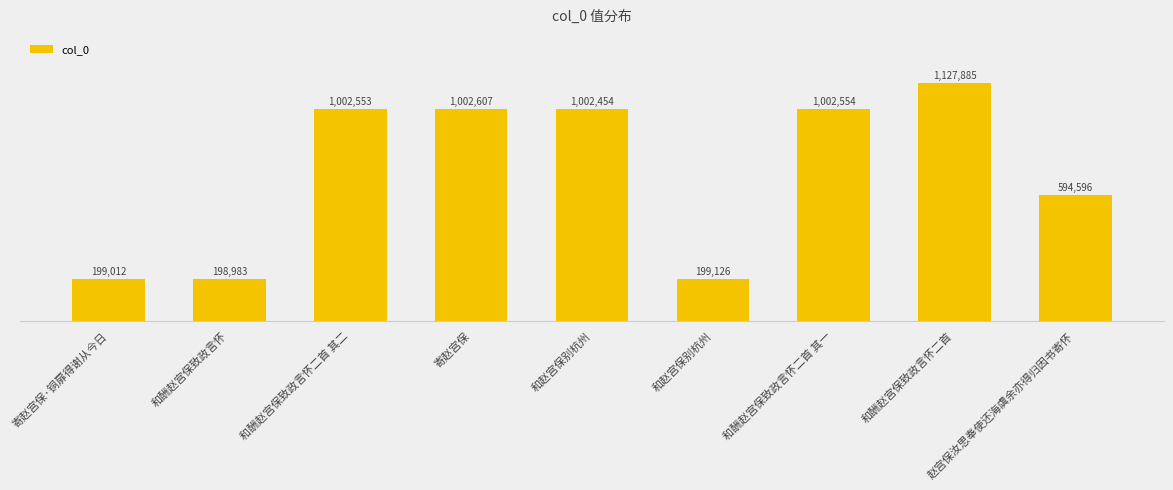

How many values exceed 1002454?

4